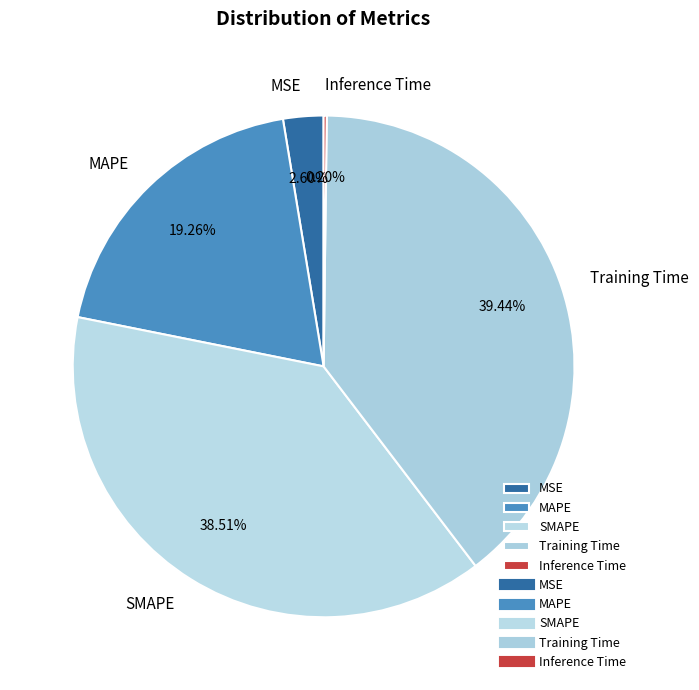

Is there any slice that represents more than half of the pie?

No